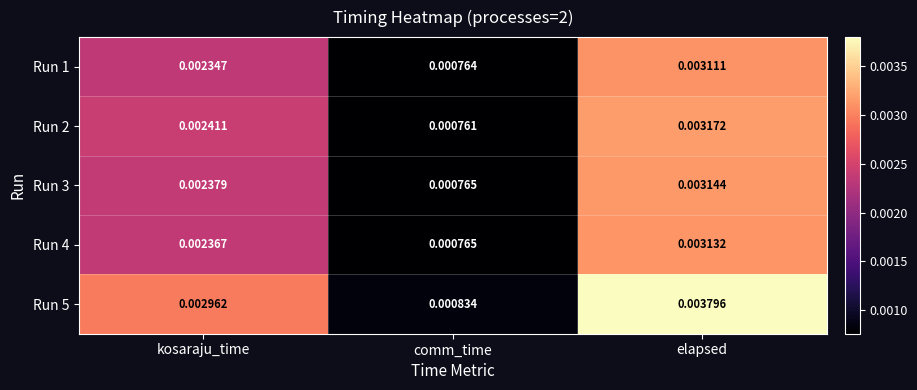

Is the value of Run 3 at comm_time greater than the value of Run 4 at kosaraju_time?

No